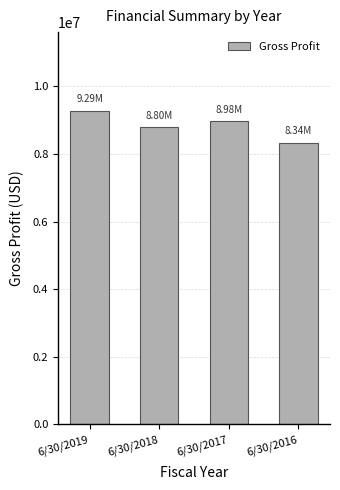

Rank the categories by value from lowest to highest.

6/30/2016, 6/30/2018, 6/30/2017, 6/30/2019